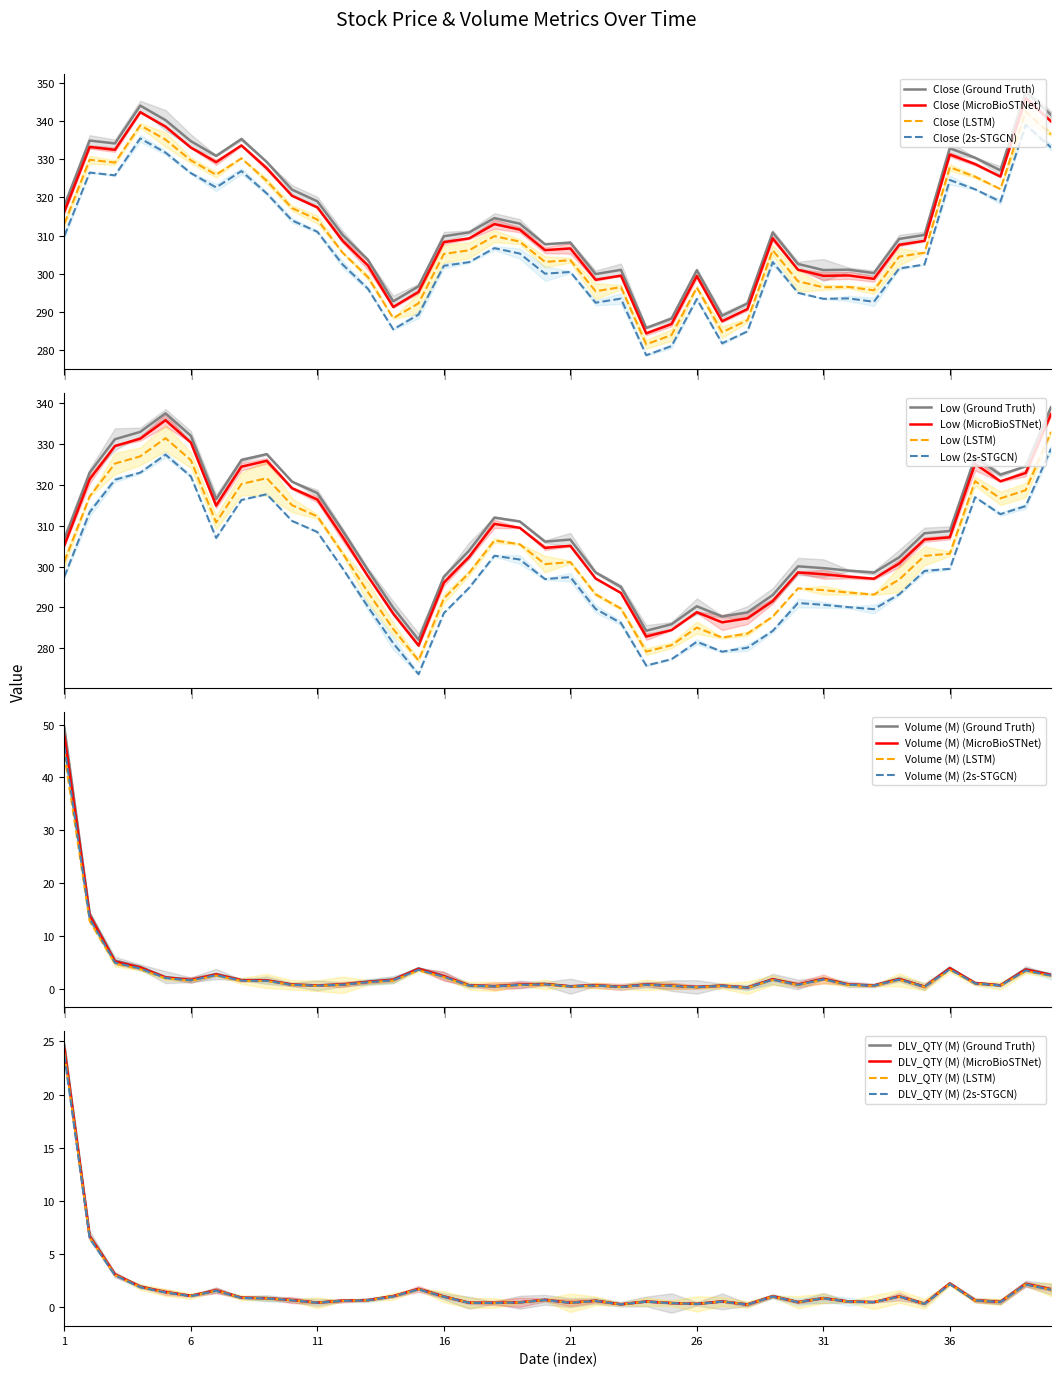

True or false: Low has more than 2 interior local peaks.

True